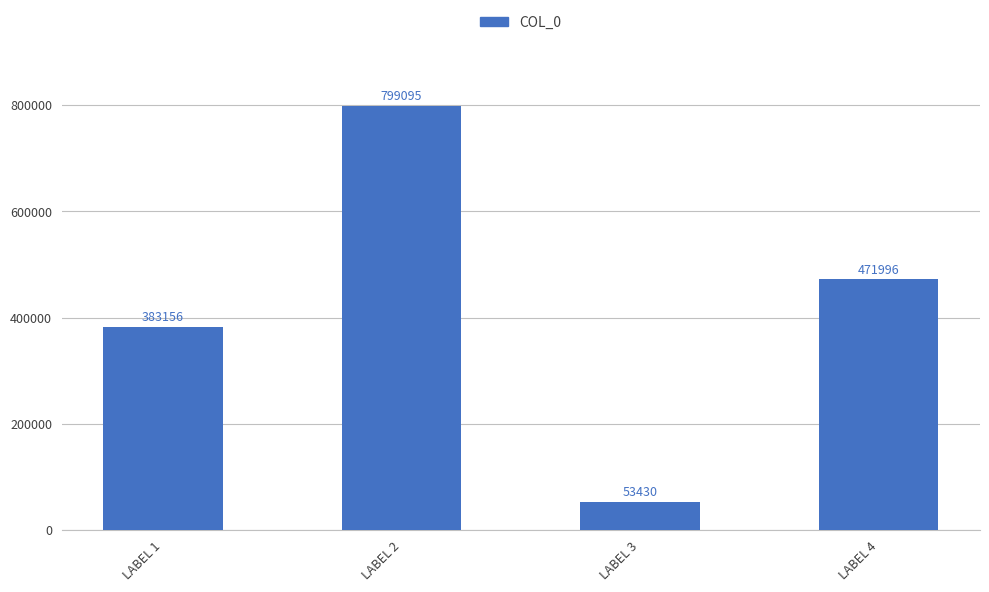

Rank the categories by value from lowest to highest.

LABEL 3, LABEL 1, LABEL 4, LABEL 2